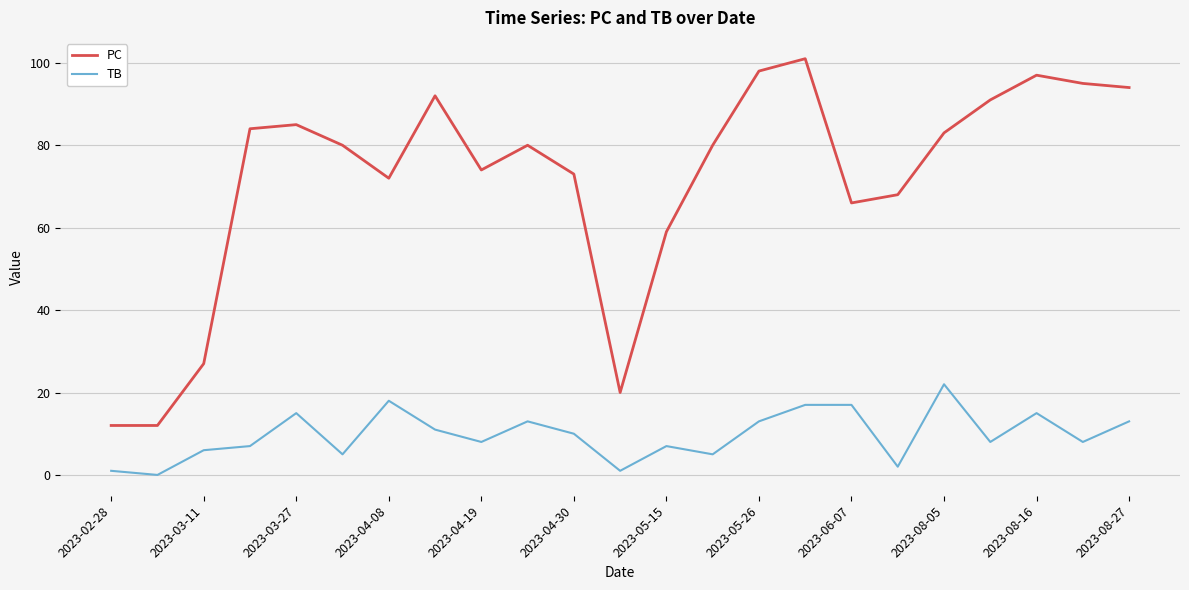

List the series in order of their peak value, lowest first.

TB, PC